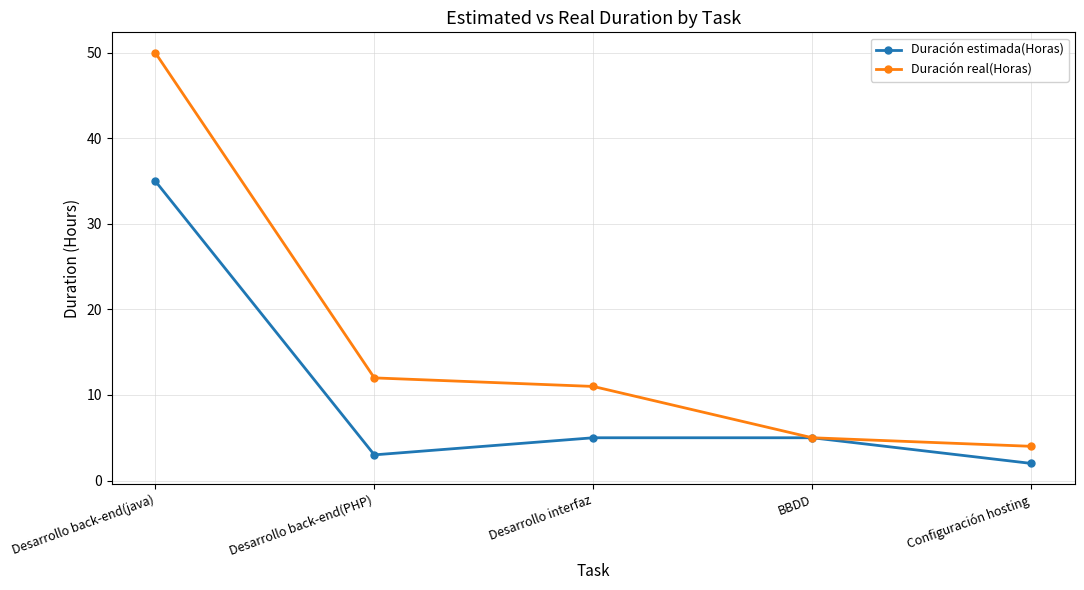

Where does the Duración estimada(Horas) series first go above 5?

Desarrollo back-end(java)